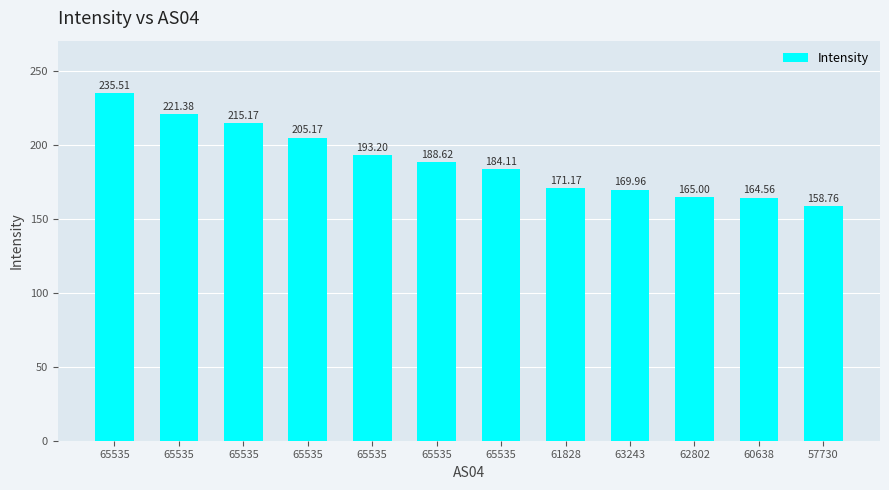

How many values are below 188?

6